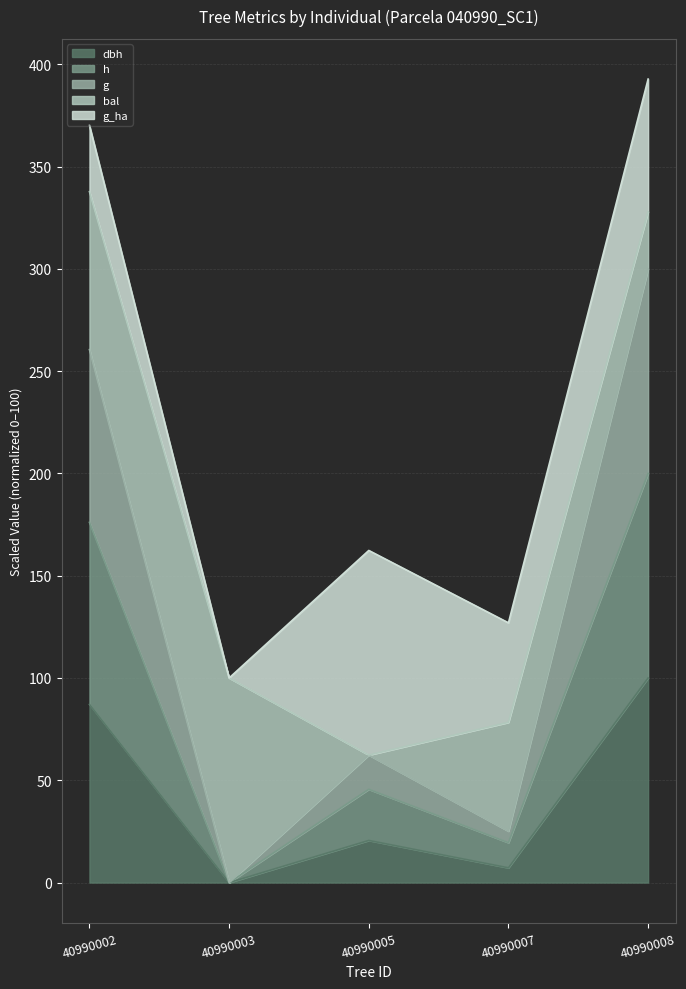

How many categories are shown in the chart?

5